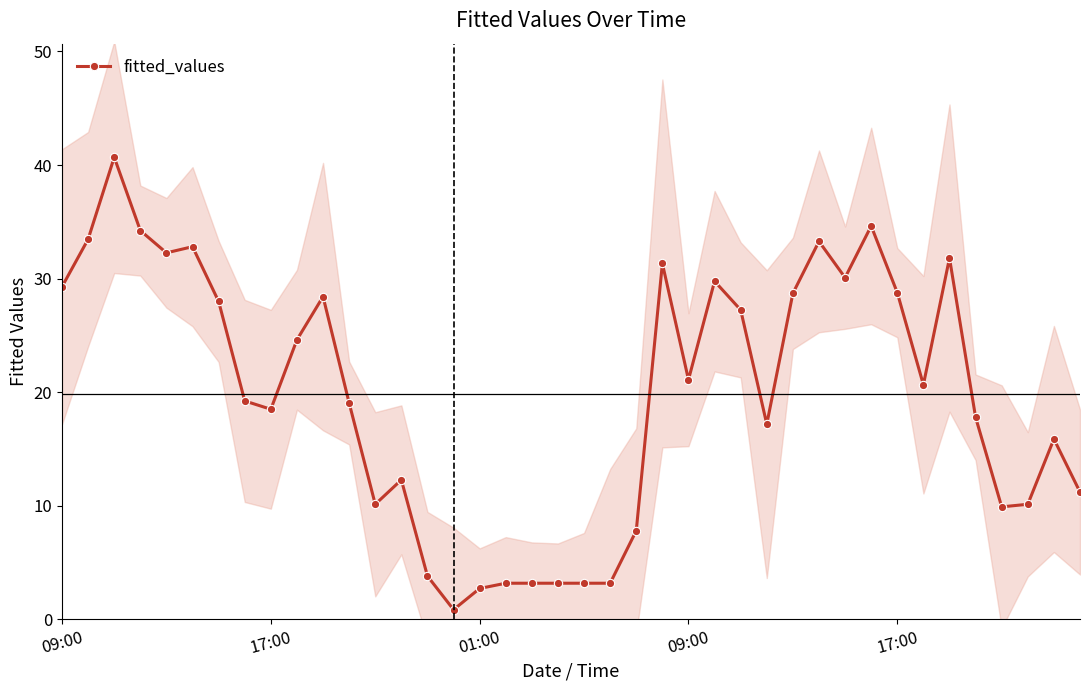

Approximately how many times larger is the value at 13 compared to 36?

1.2